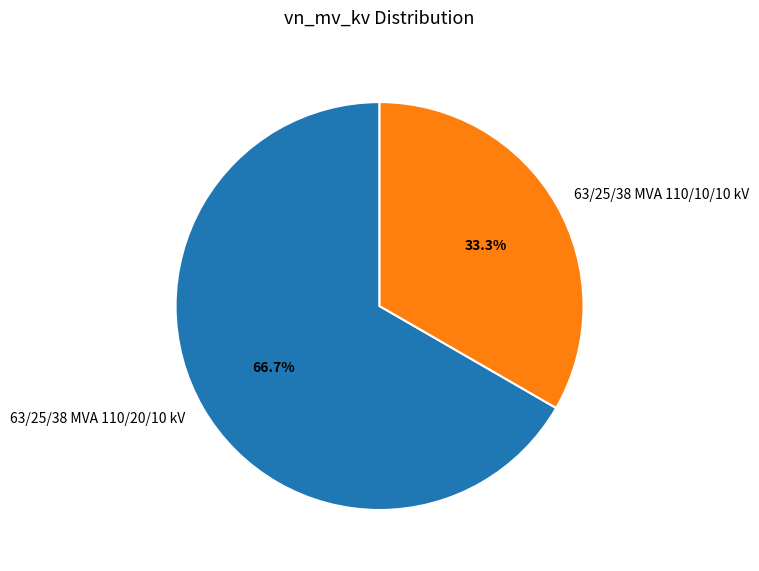

Is it true that 63/25/38 MVA 110/20/10 kV is 72% of the pie?

False